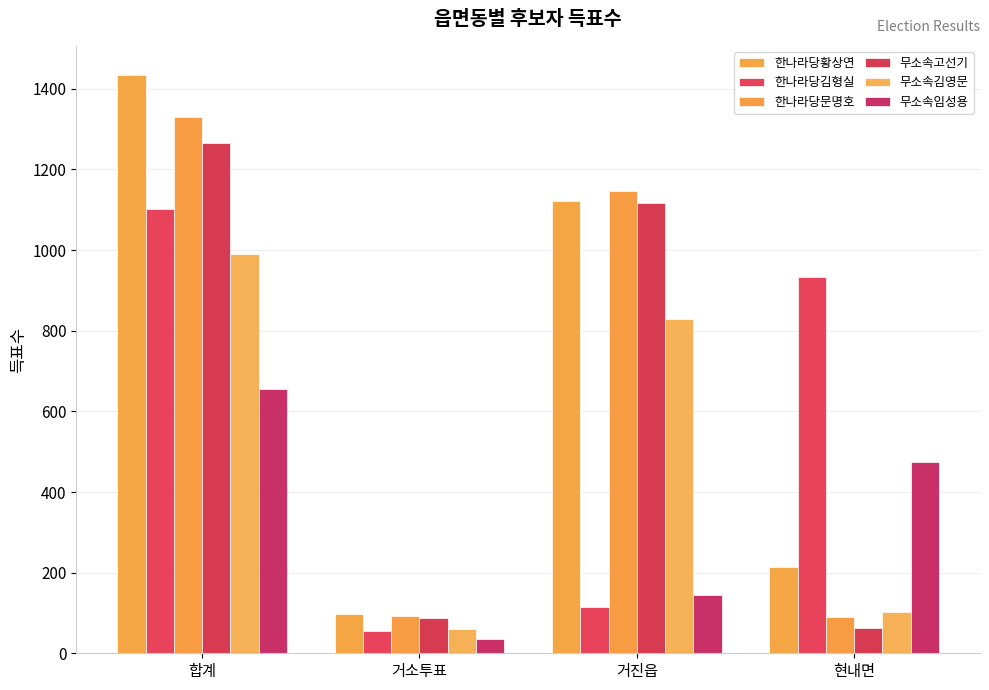

At which label does 무소속고선기 reach its peak?

합계